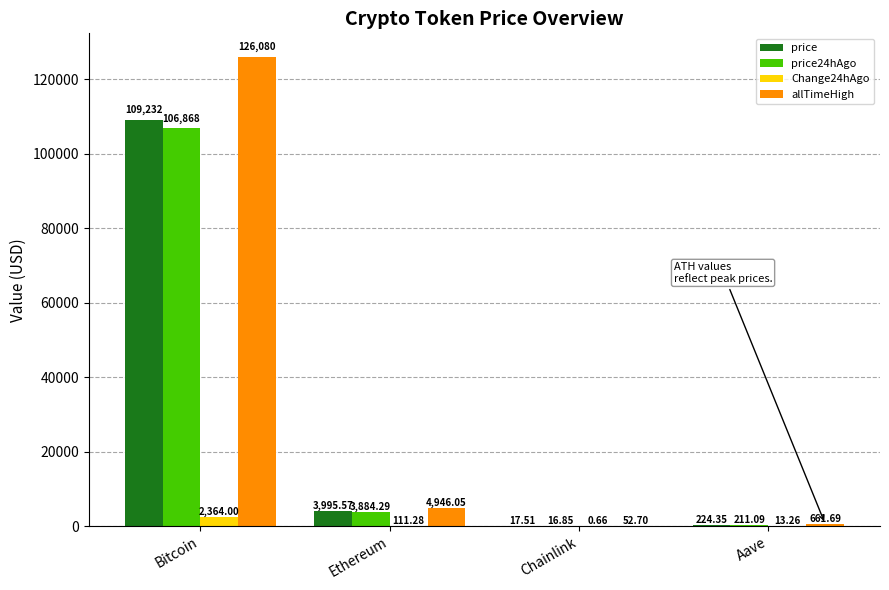

At which category does the chart reach its peak across all series?

Bitcoin